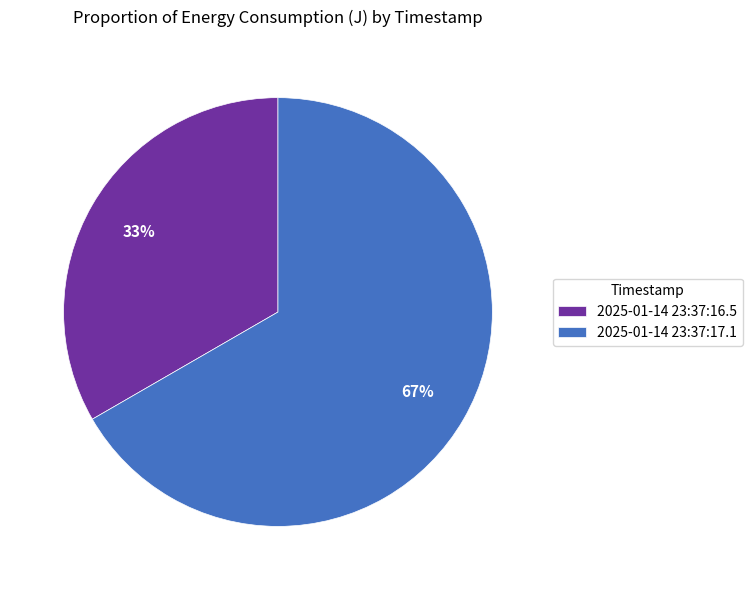

To the nearest percent, what percentage of the pie is 2025-01-14 23:37:16.5?

33%